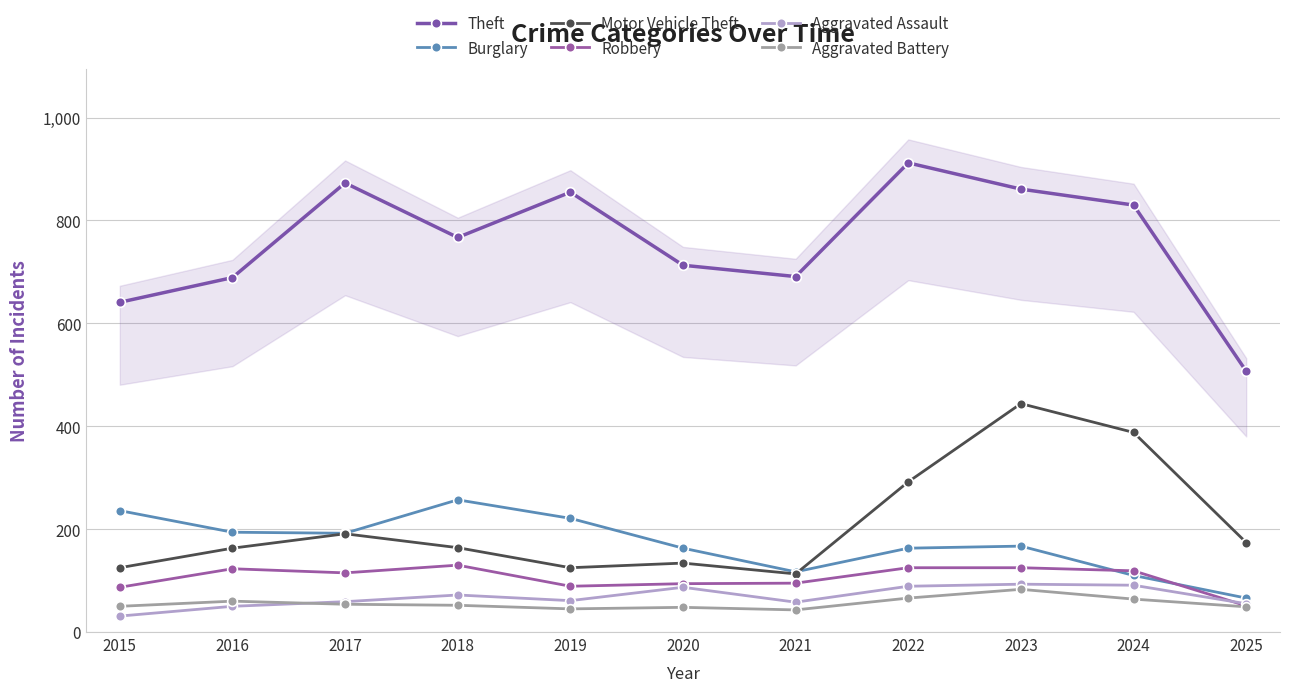

At which label does Burglary first exceed 167?

2015